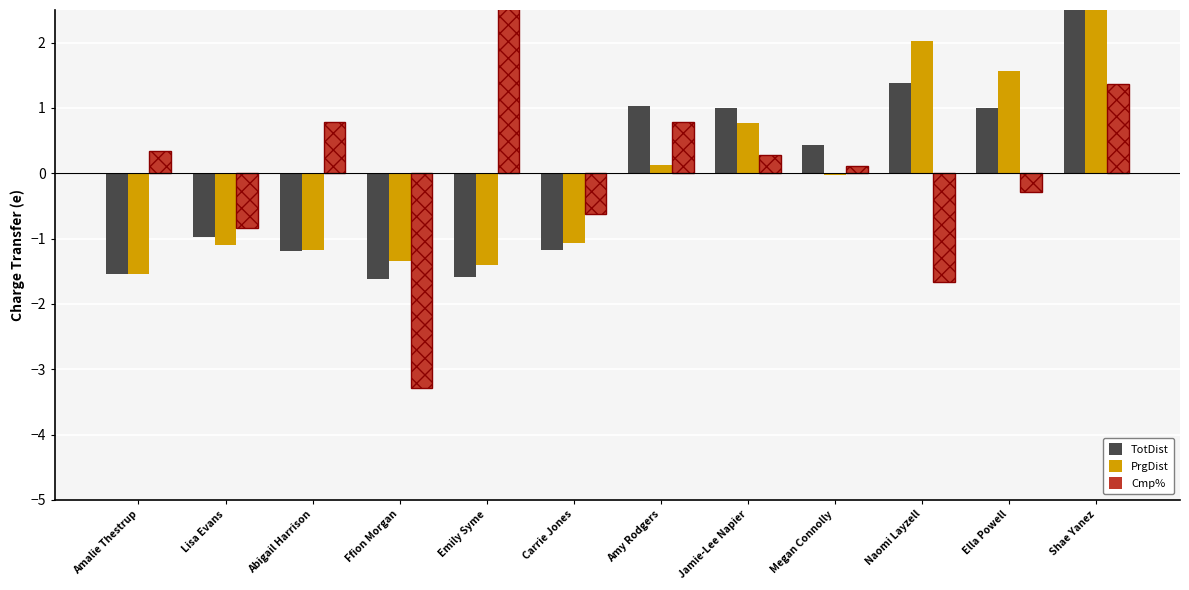

Which series has the largest range (max minus min)?

Cmp%